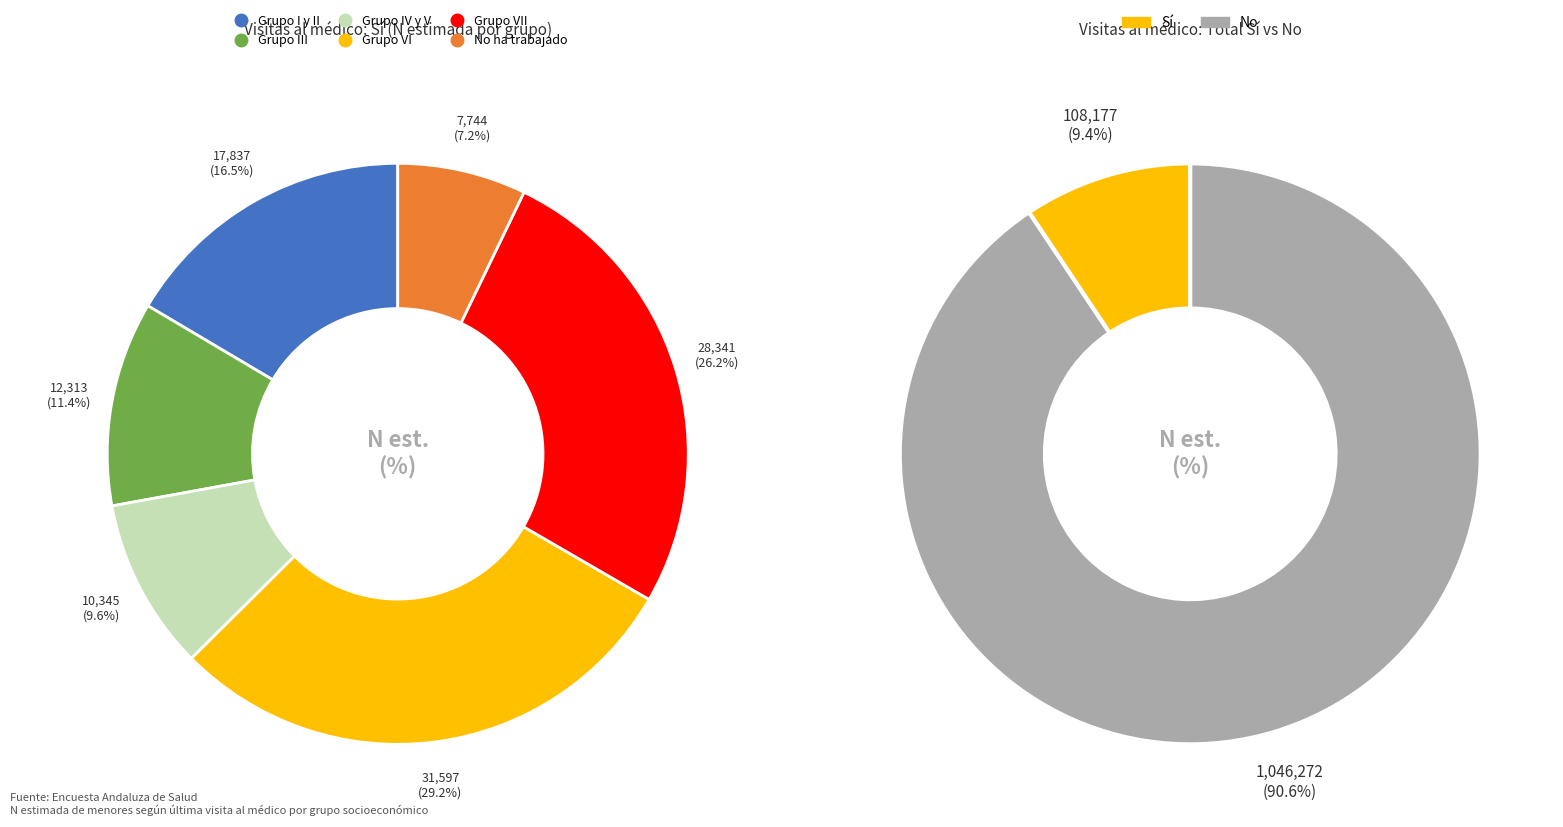

To the nearest percent, what is the average slice percentage?

17%